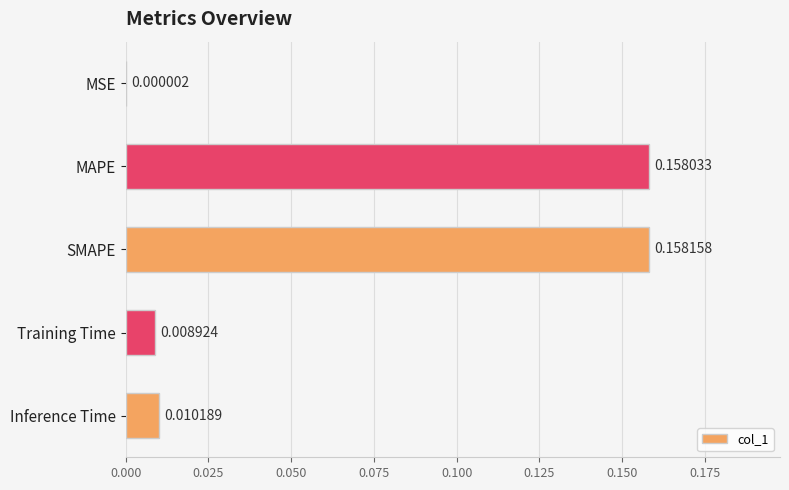

At which category does the chart reach its peak across all series?

SMAPE